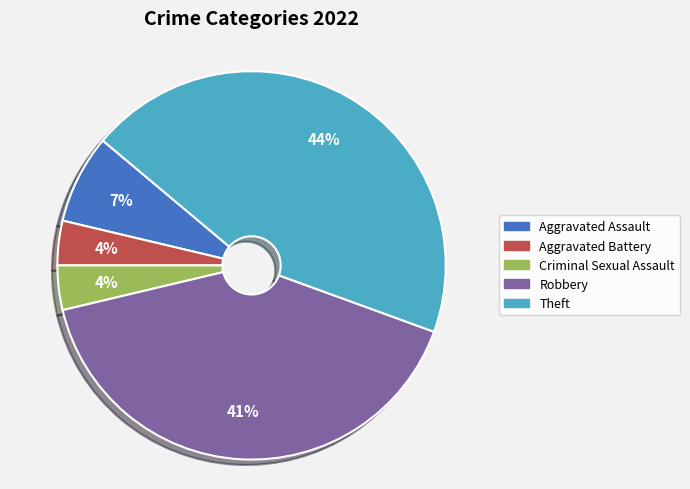

What percentage is the Aggravated Assault slice, to the nearest percent?

7%